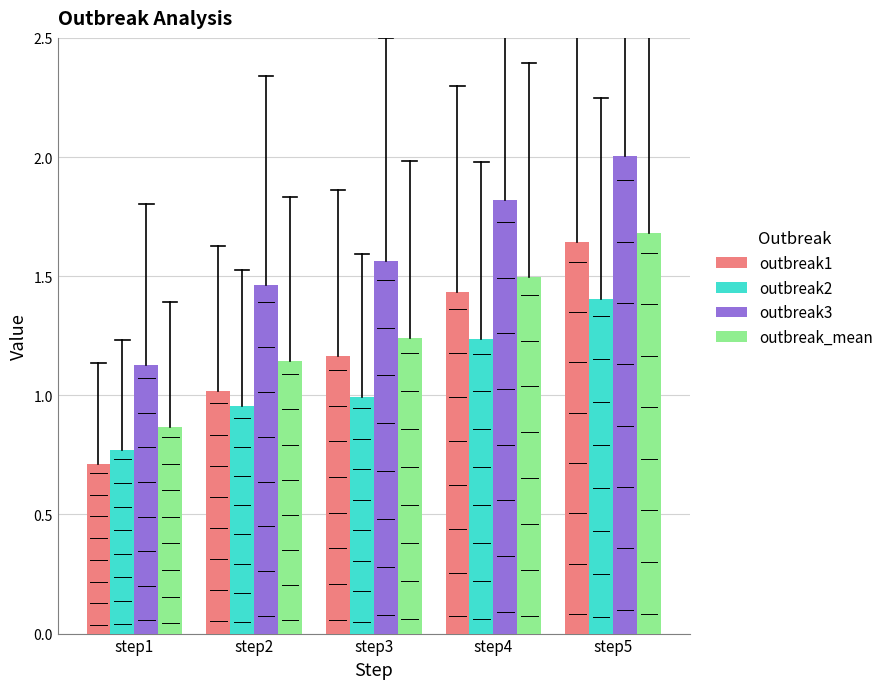

What is the sum of all outbreak1 values?

6.0